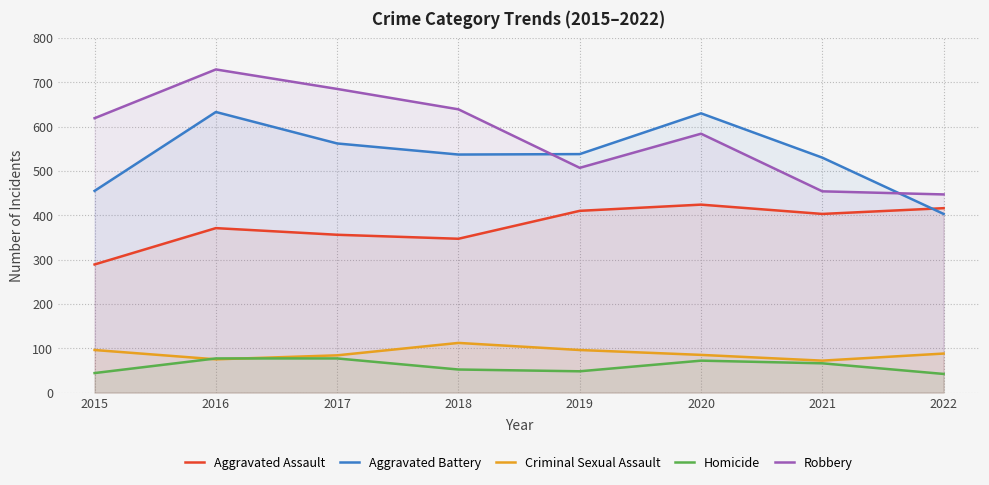

What is the total value across all series at 2015?

1503